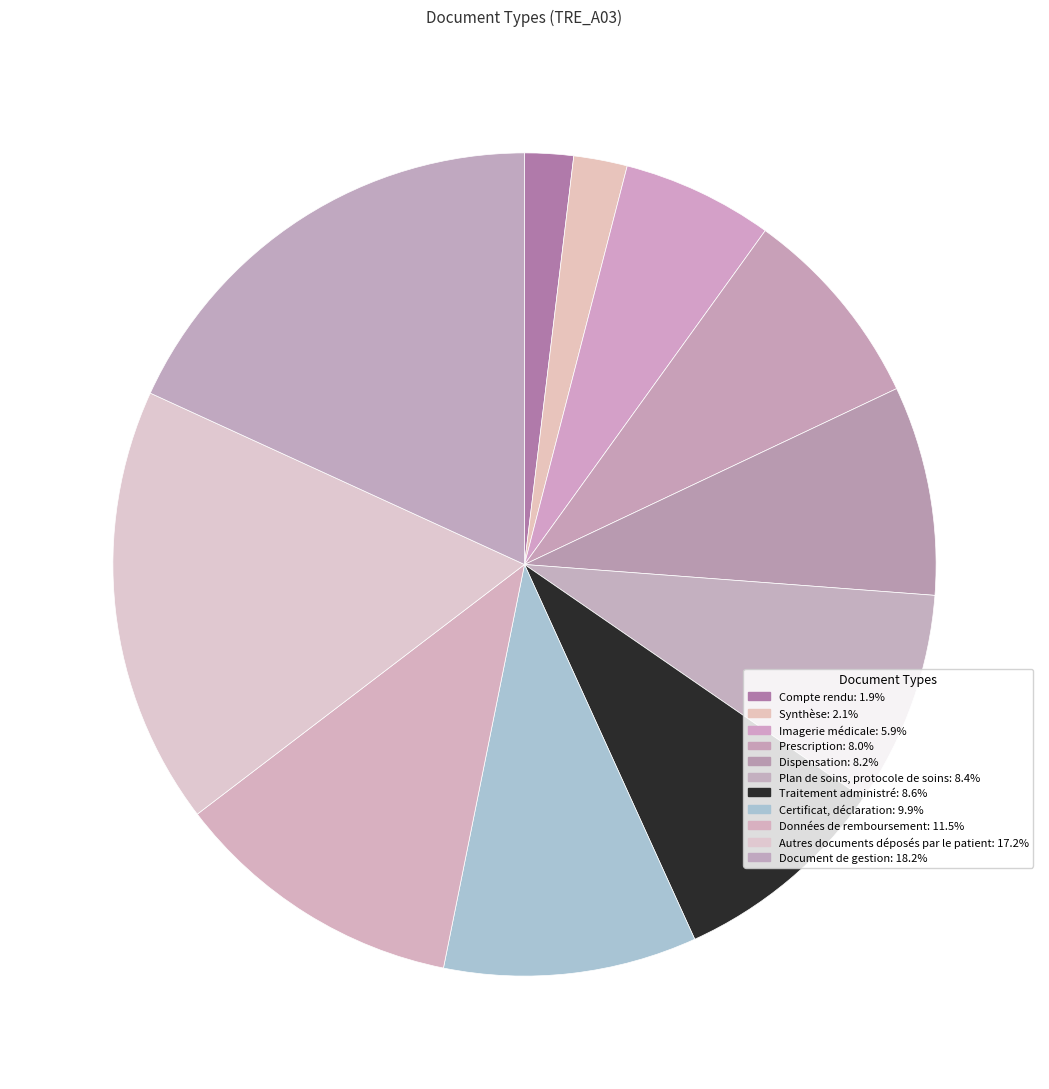

To the nearest percent, what is the difference between the largest and smallest slice percentages?

16%